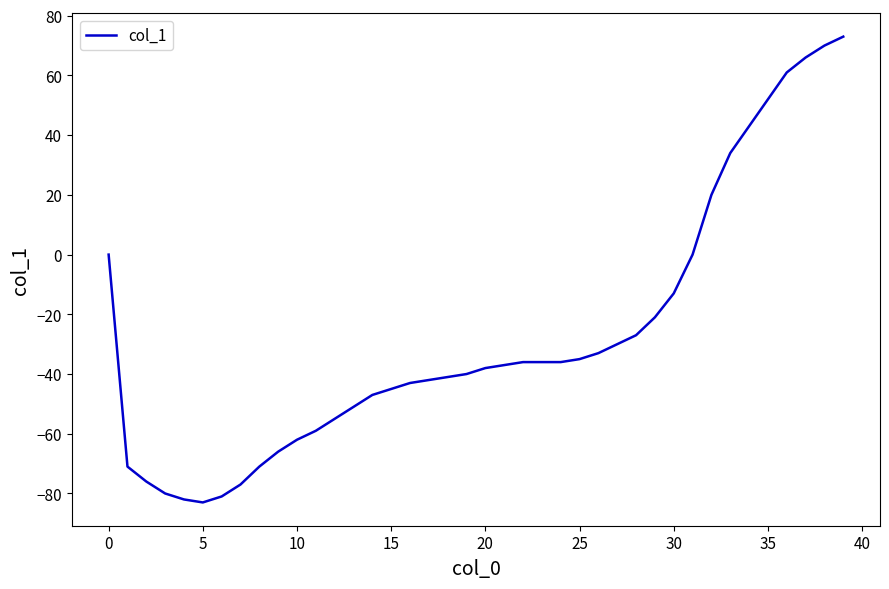

What is the greatest value displayed?

73